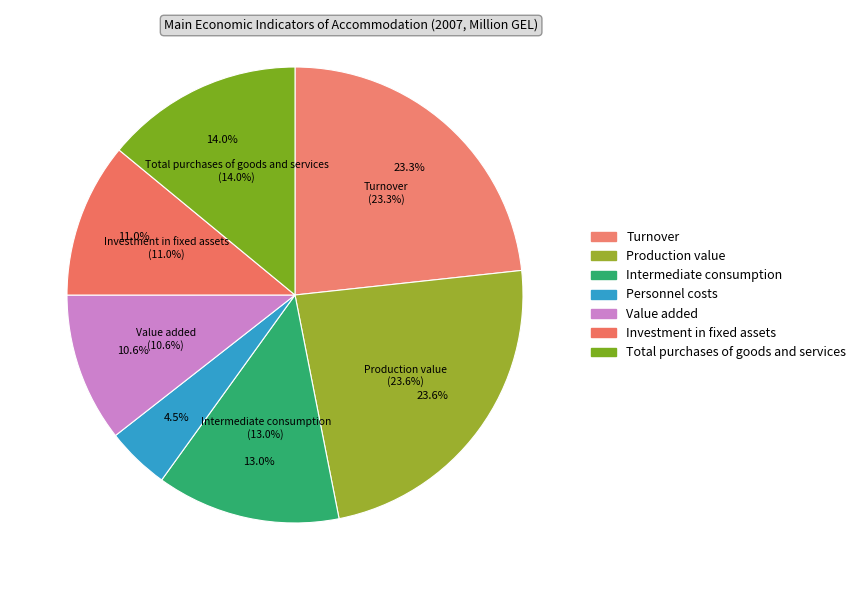

What is the total percentage of Total purchases of goods and services and Personnel costs?

18.5%